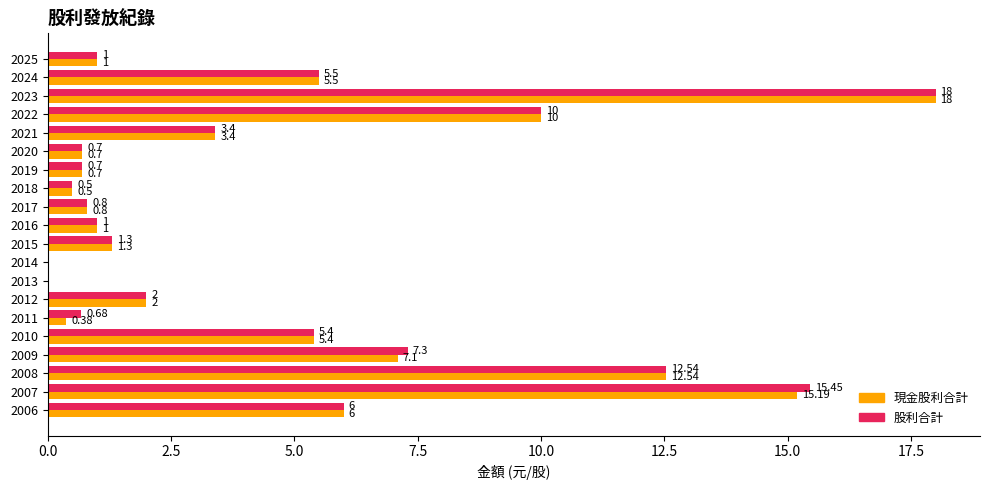

How many categories are shown in the chart?

20